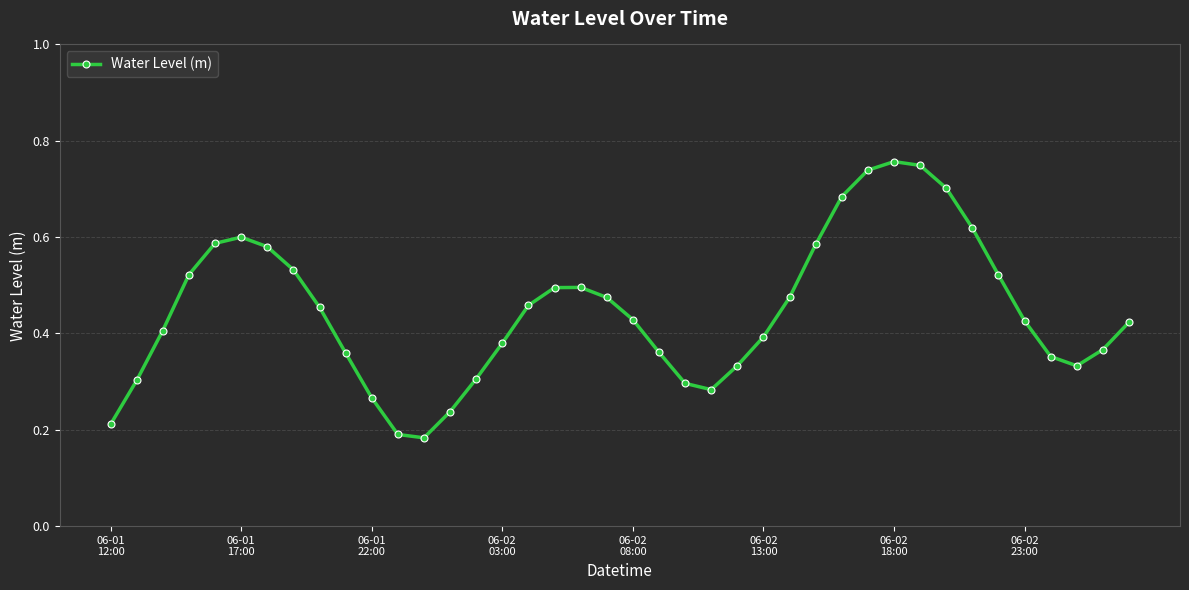

Count the number of data series in this chart.

1